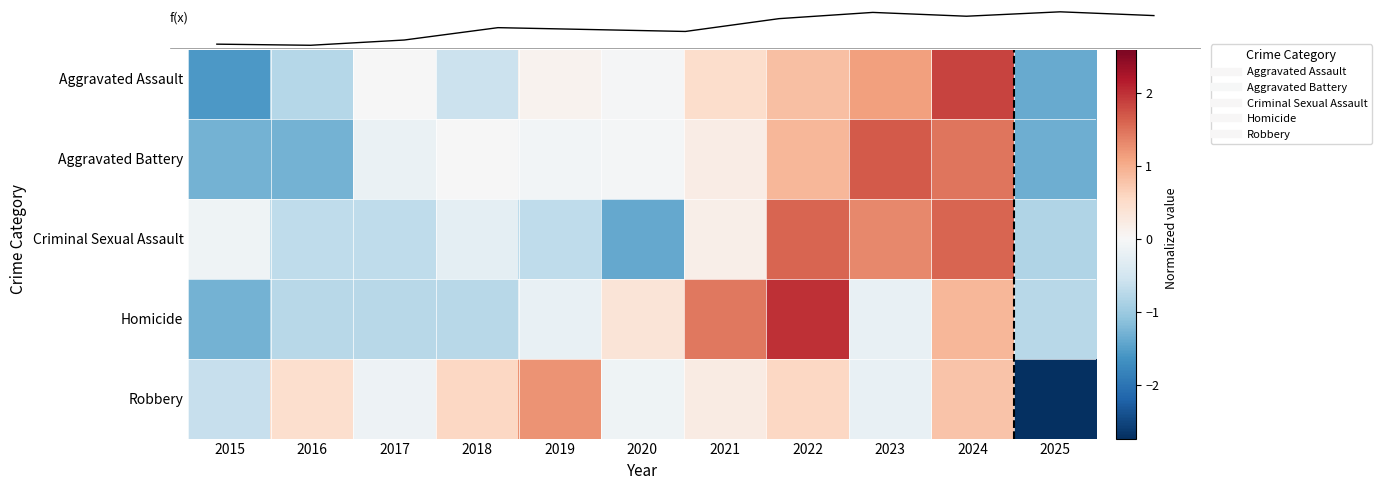

What is the spread (max minus min) of values at 2018?

1.3